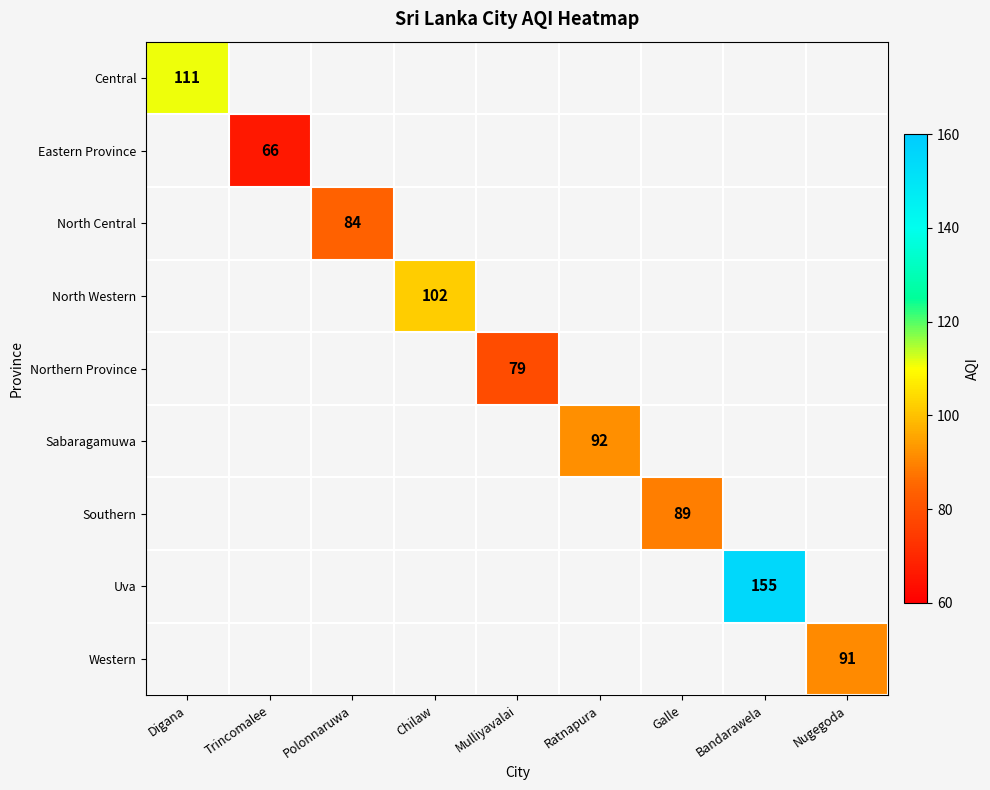

True or false: Central has a value of 37 at Digana.

False